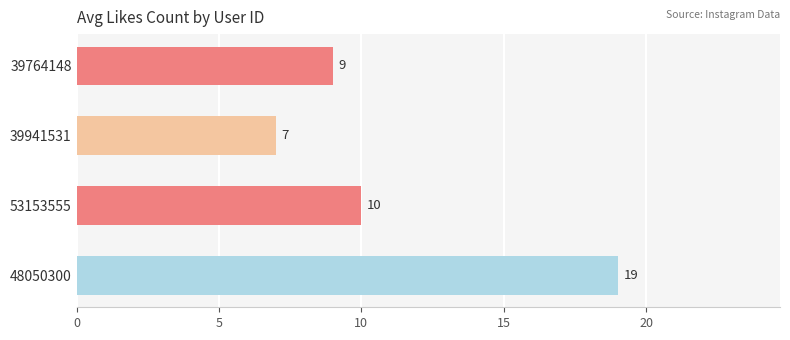

Does the chart contain any negative values?

No